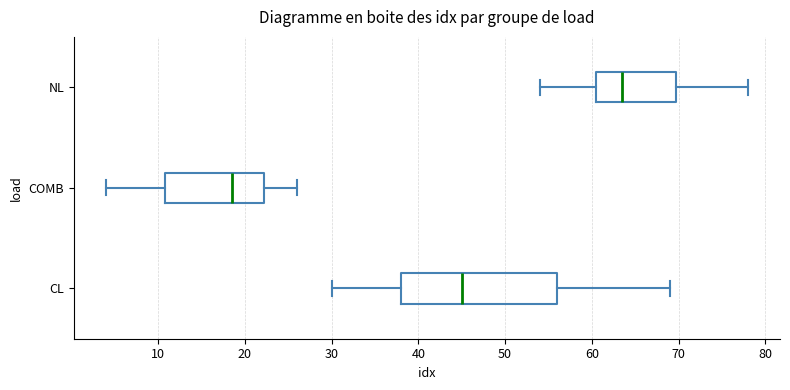

Where is the right edge of the box for CL on the x-axis? The values are not printed on the chart, so give them approximately, as read against the axis.

56